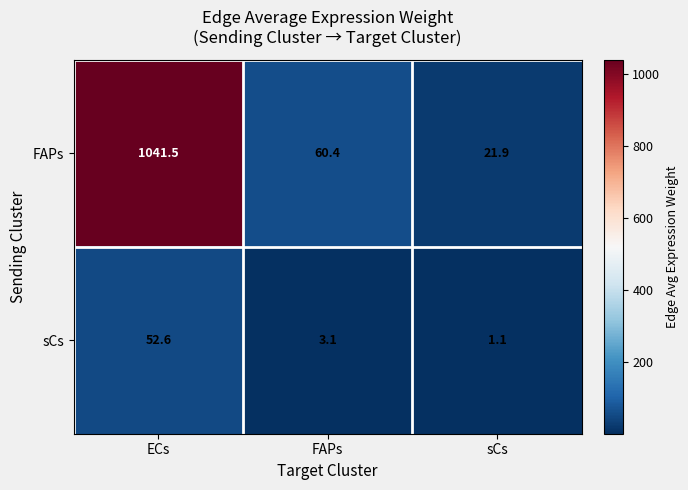

Is it true that FAPs equals 60.4 at FAPs?

True